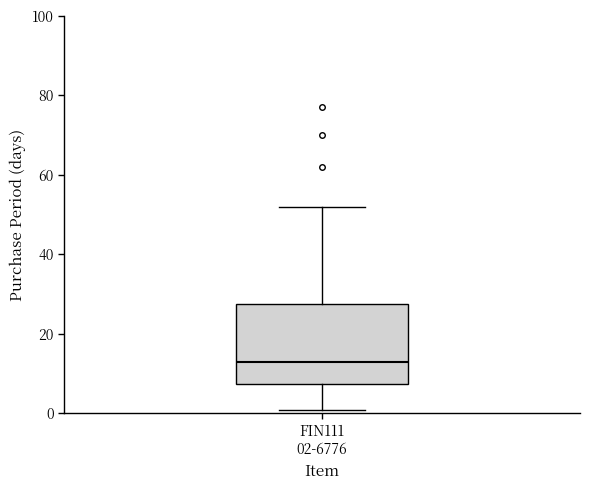

Read this box plot against the y-axis: the position of the median line, the range covered by the box, and the ends of both whiskers. The values are not printed on the chart, so give them approximately, as read against the axis.

median 14, box 8 to 28, whiskers 2 to 52